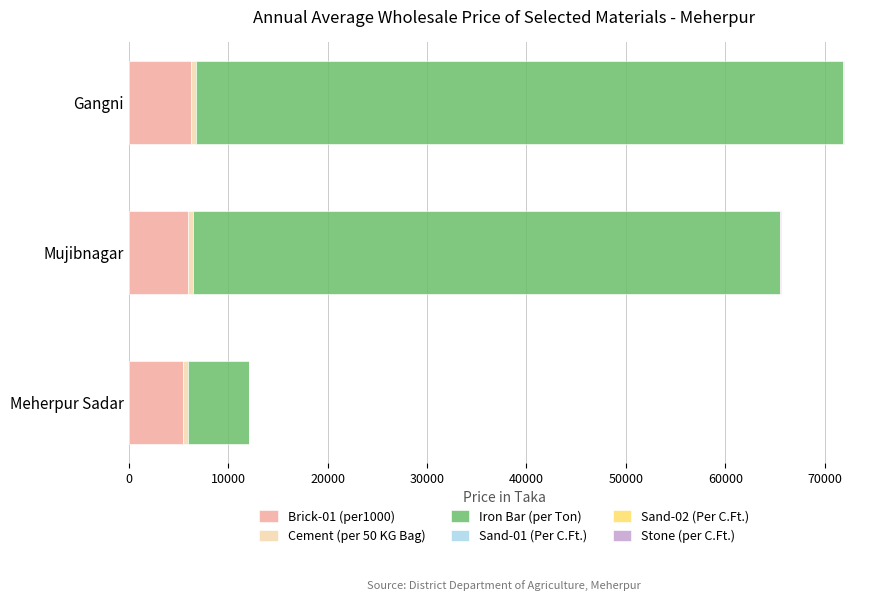

What is the sum of all Sand-01 (Per C.Ft.) values?

73